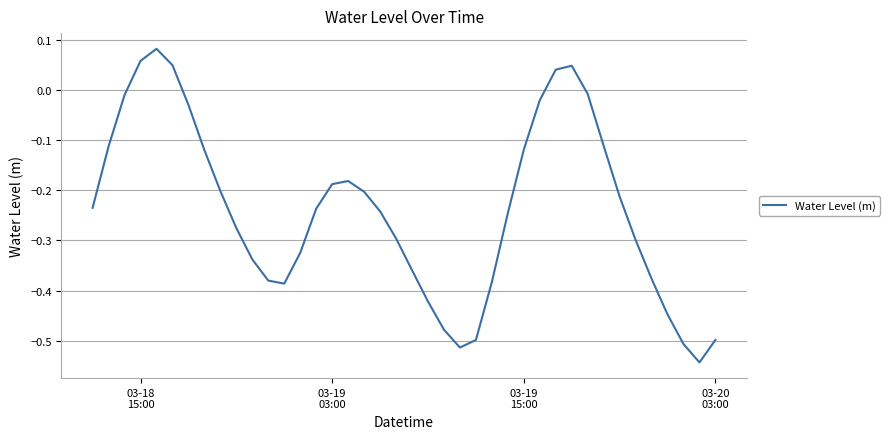

What is the difference between the maximum and minimum values?

0.6